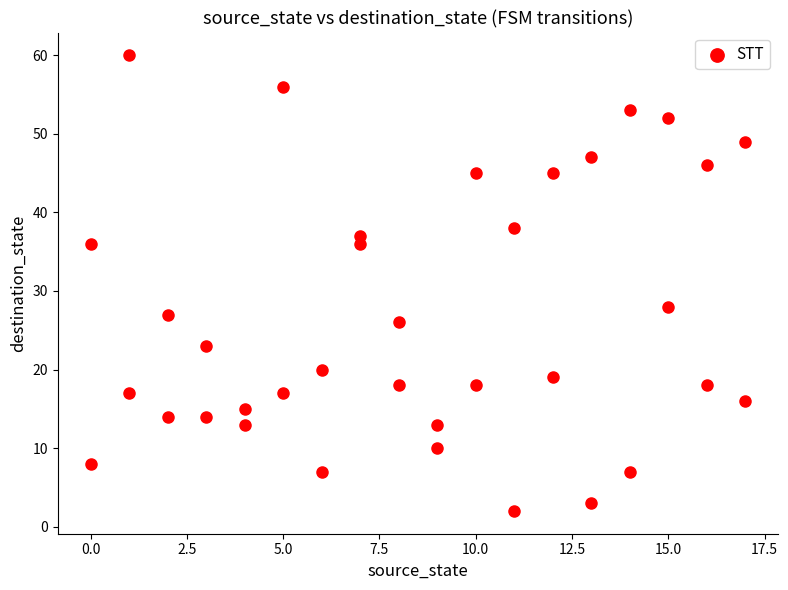

What is the range of Y values (max minus min)?

58